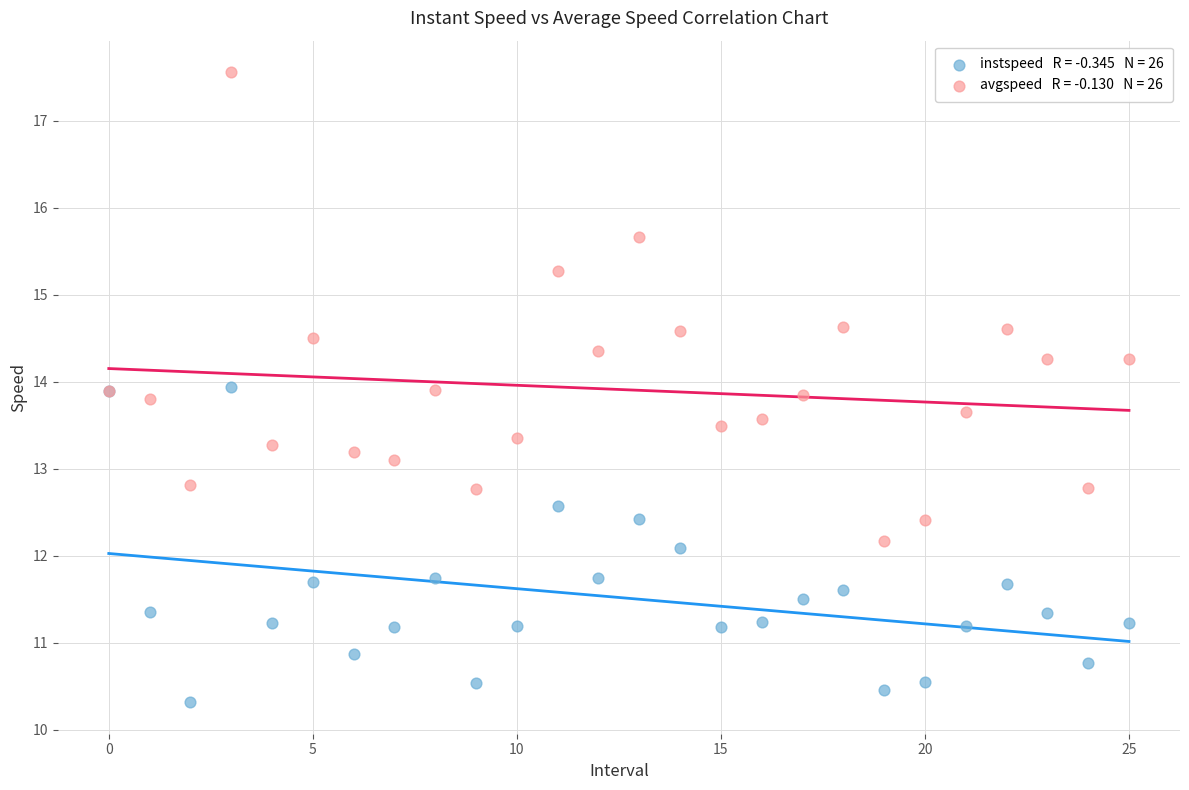

Across all series, what Y value is closest to 13?

13.1